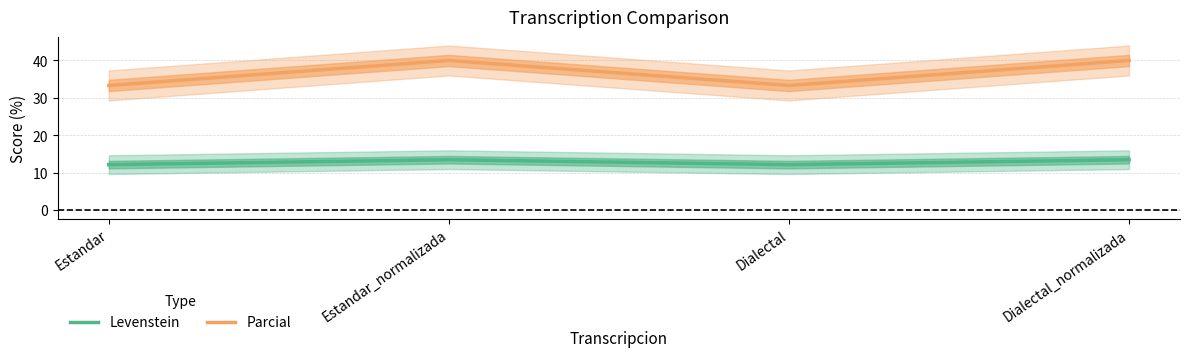

Reading right to left, what are all the values shown in this chart?

Levenstein: 13.5	12.2	13.5	12.2
Parcial: 40.0	33.3	40.0	33.3